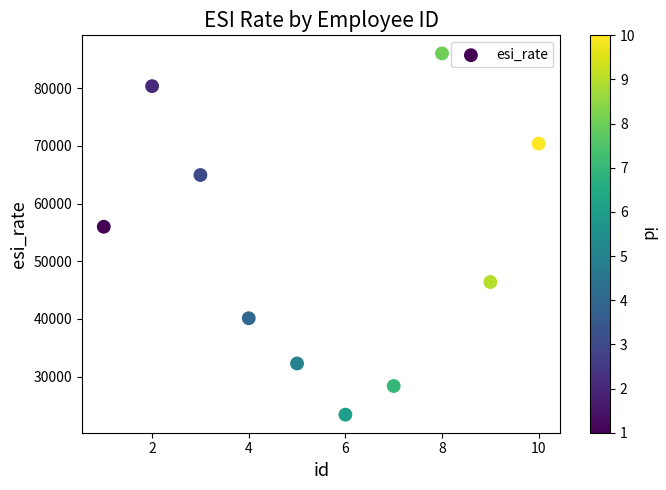

What is the range of Y values (max minus min)?

62652